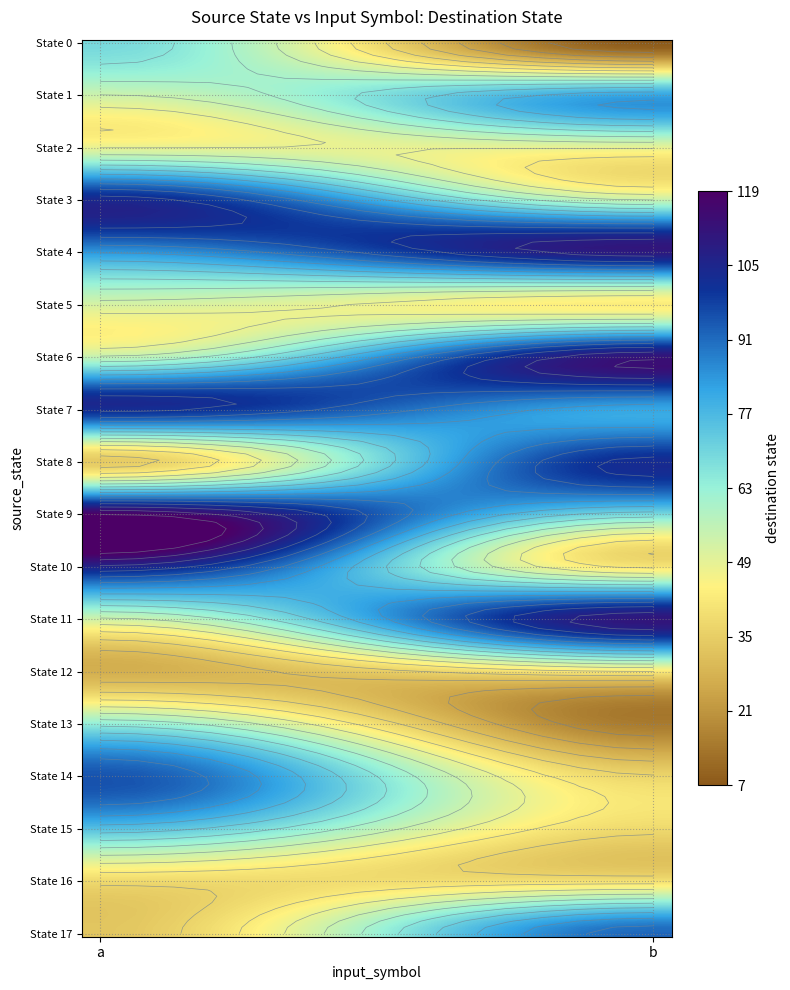

What is the spread (max minus min) of values at 0?

92